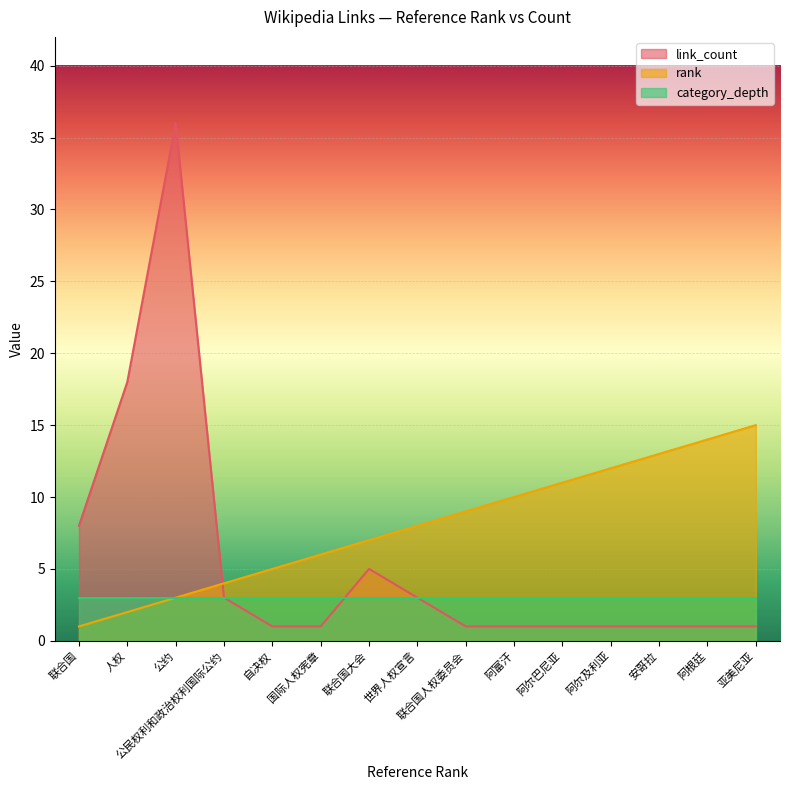

Which series has the largest total across all categories?

rank